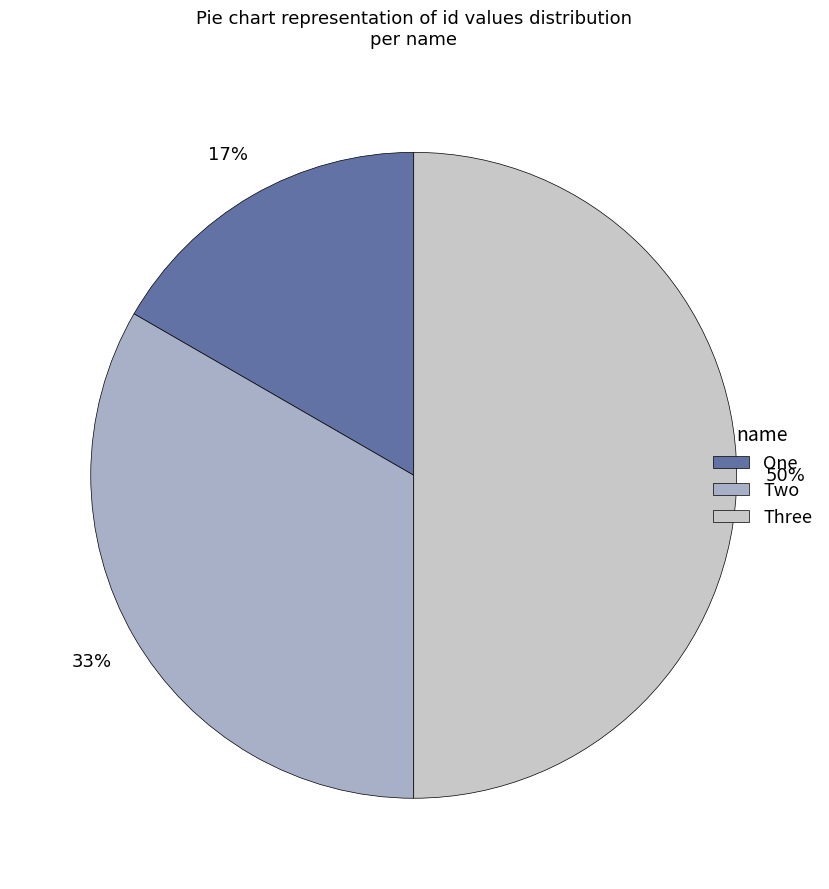

Which category has the biggest portion of the pie?

Three